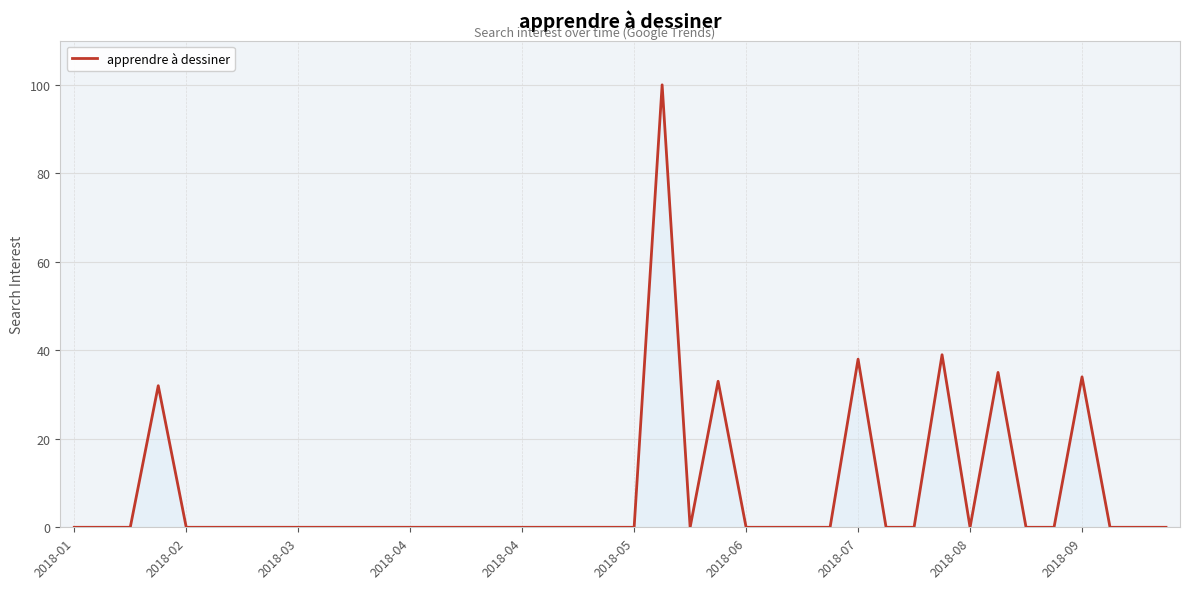

What is the greatest value displayed?

100